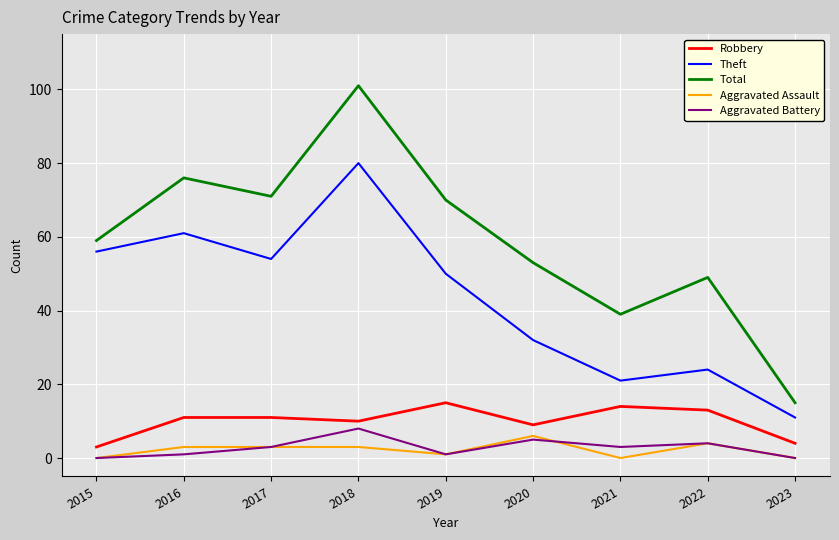

At which category does Robbery reach its first local valley?

2018